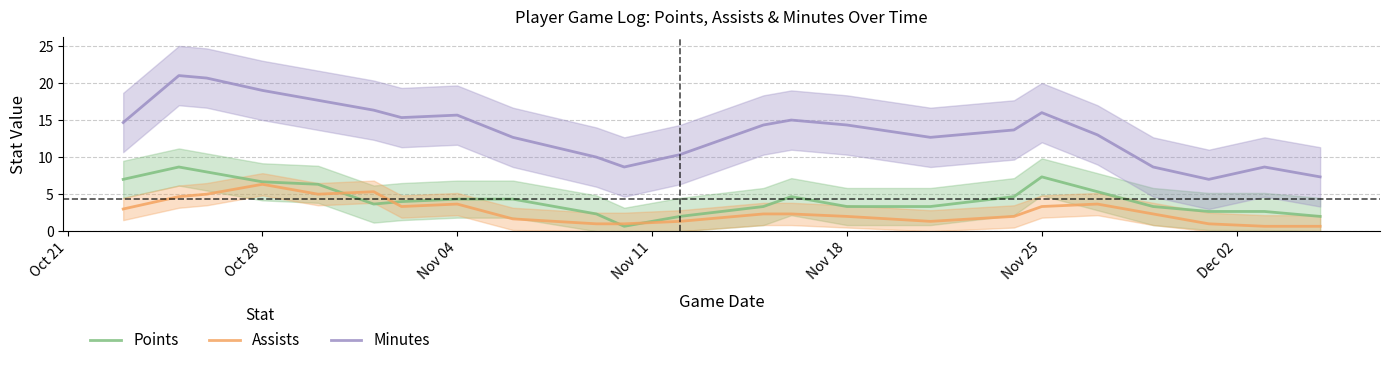

What is the difference between the maximum and minimum values in the Minutes series?

14.0